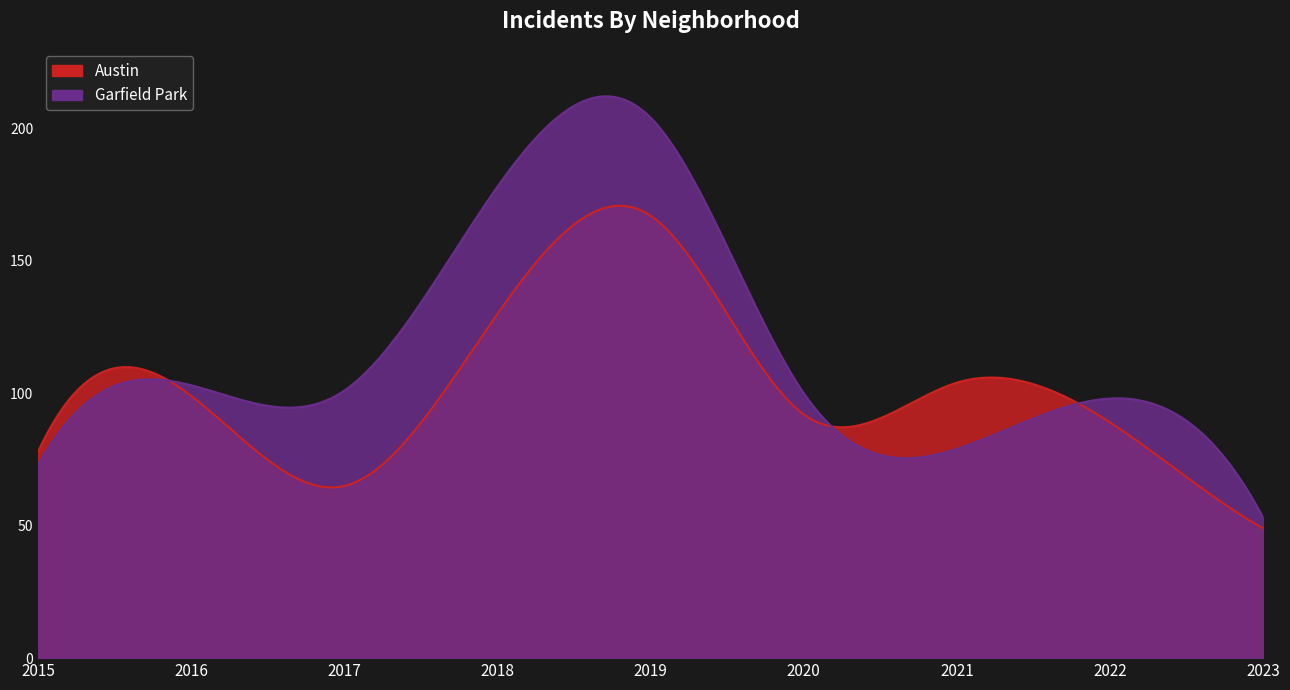

What is the average value of the Austin series?

97